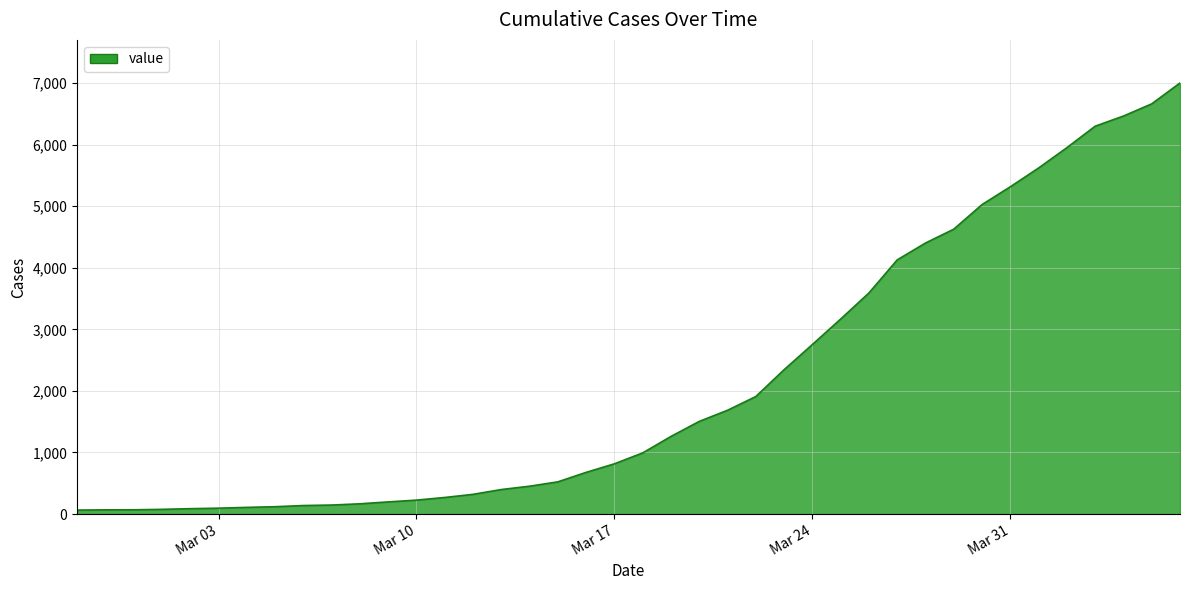

What is the difference between the maximum and minimum values?

6939